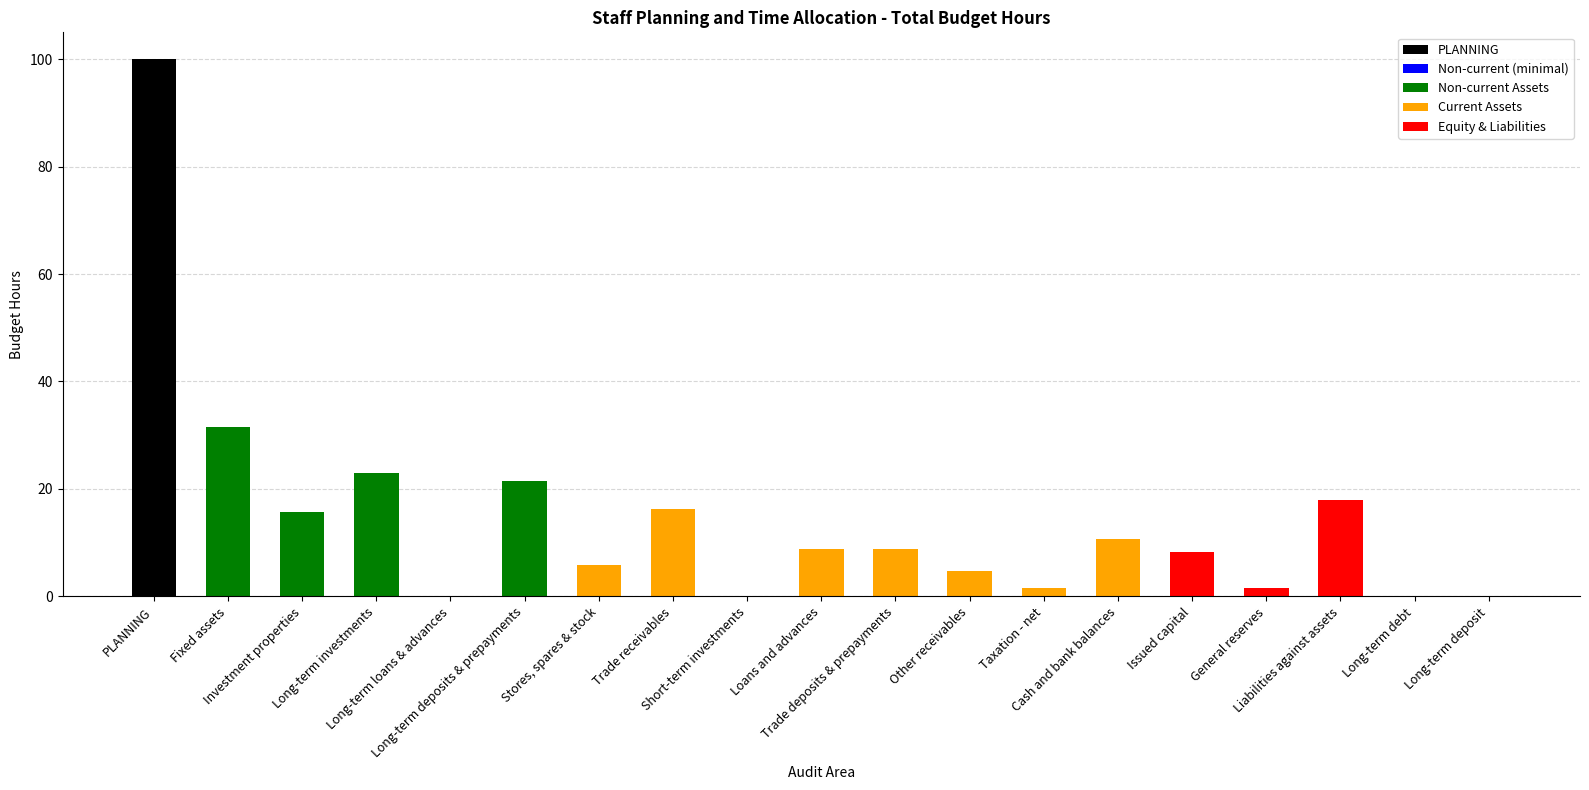

What is the sum of all values?

276.0